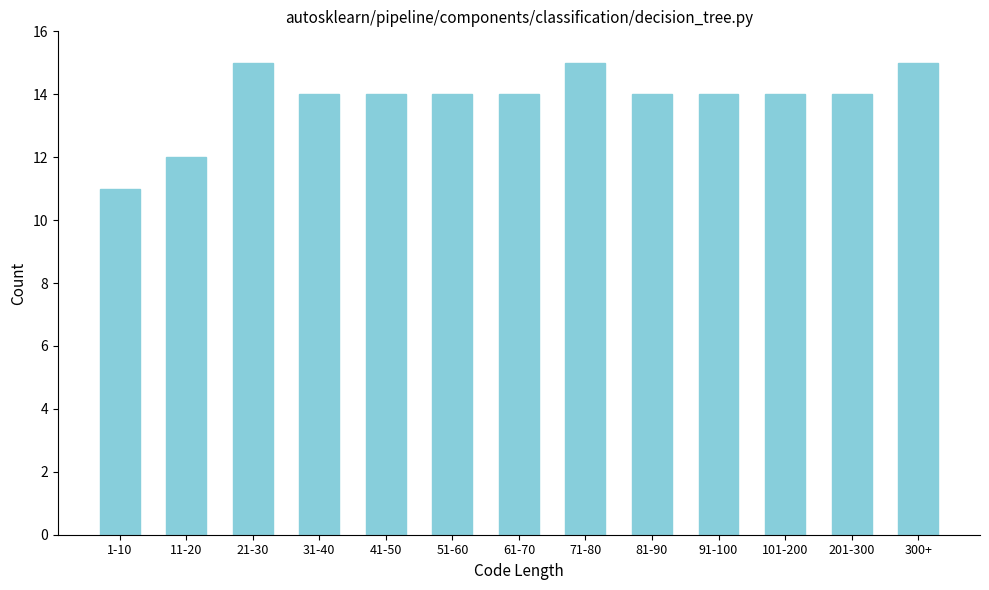

Reading left to right, extract all data points from this chart.

11	12	15	14	14	14	14	15	14	14	14	14	15